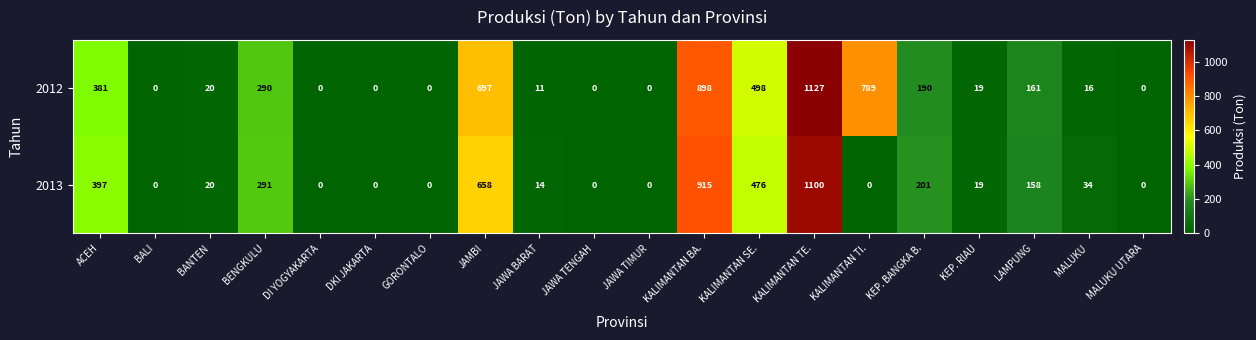

What is the difference between the maximum and second lowest values in the 2013 series?

1100